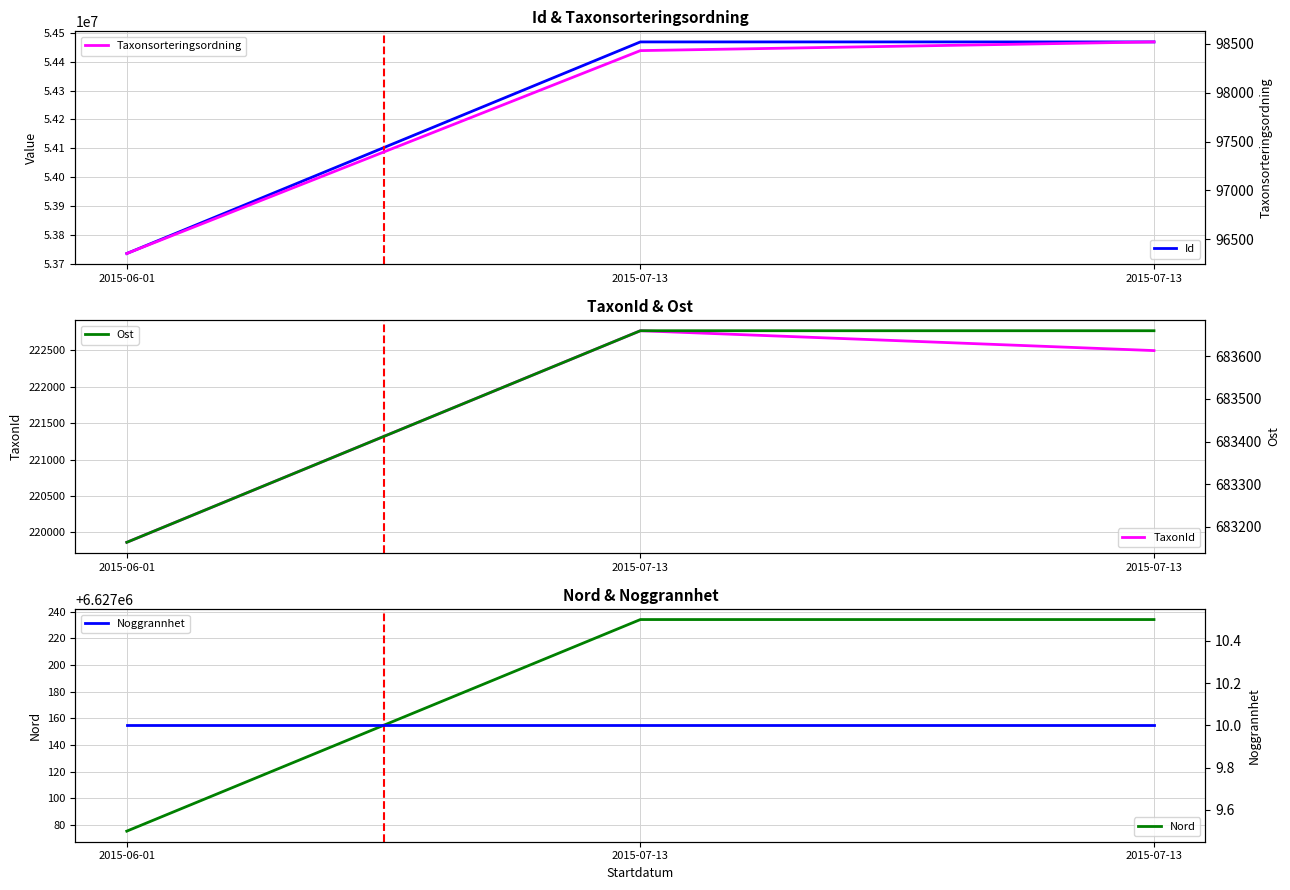

At which label does Nord first exceed 6627234?

2015-07-13